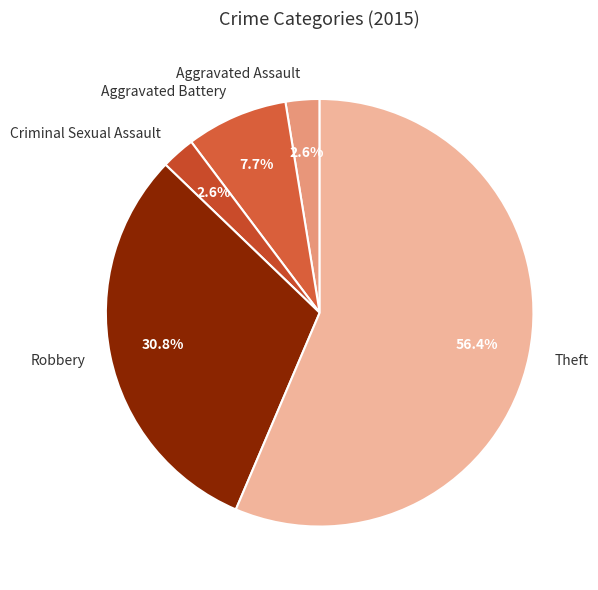

Combined, do Theft and Aggravated Battery account for over 50%?

Yes